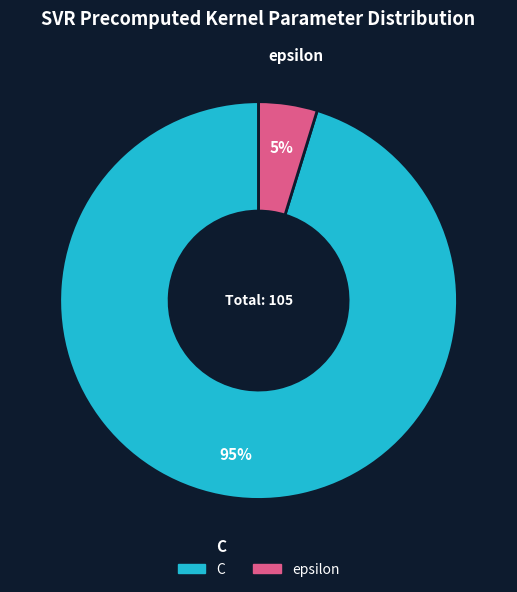

To the nearest percent, what is the difference between the largest and smallest slice percentages?

90%